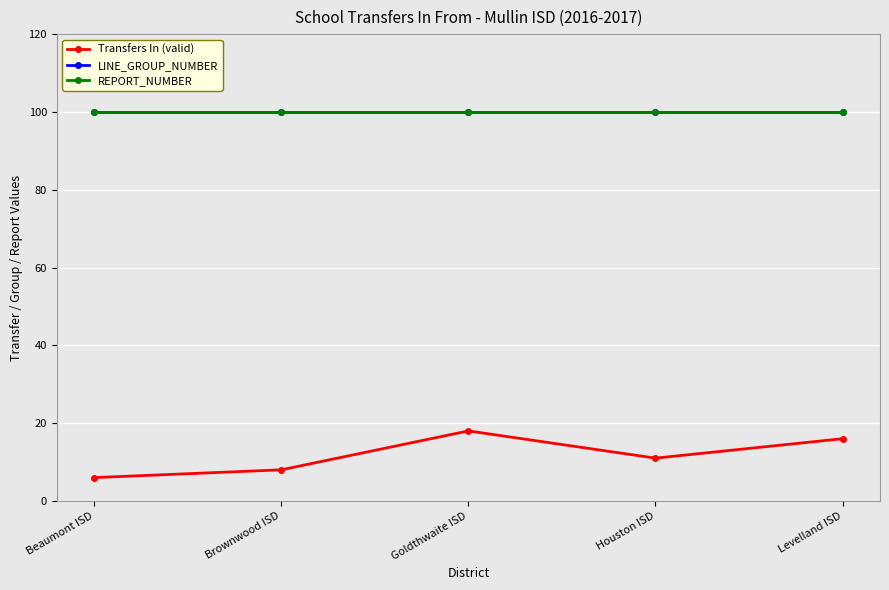

What is the label of the 1st point from the right?

Levelland ISD